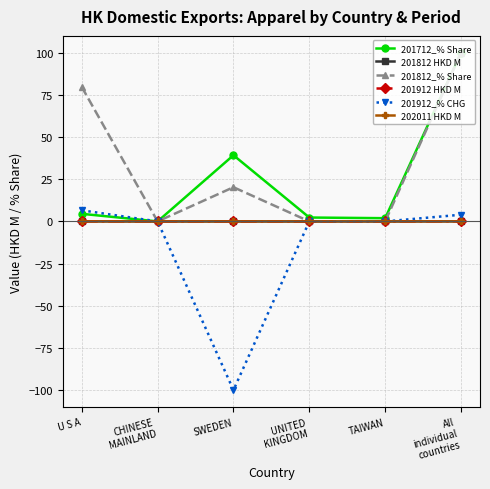

Which series changed the most between CHINESE
MAINLAND and SWEDEN?

201912_% CHG